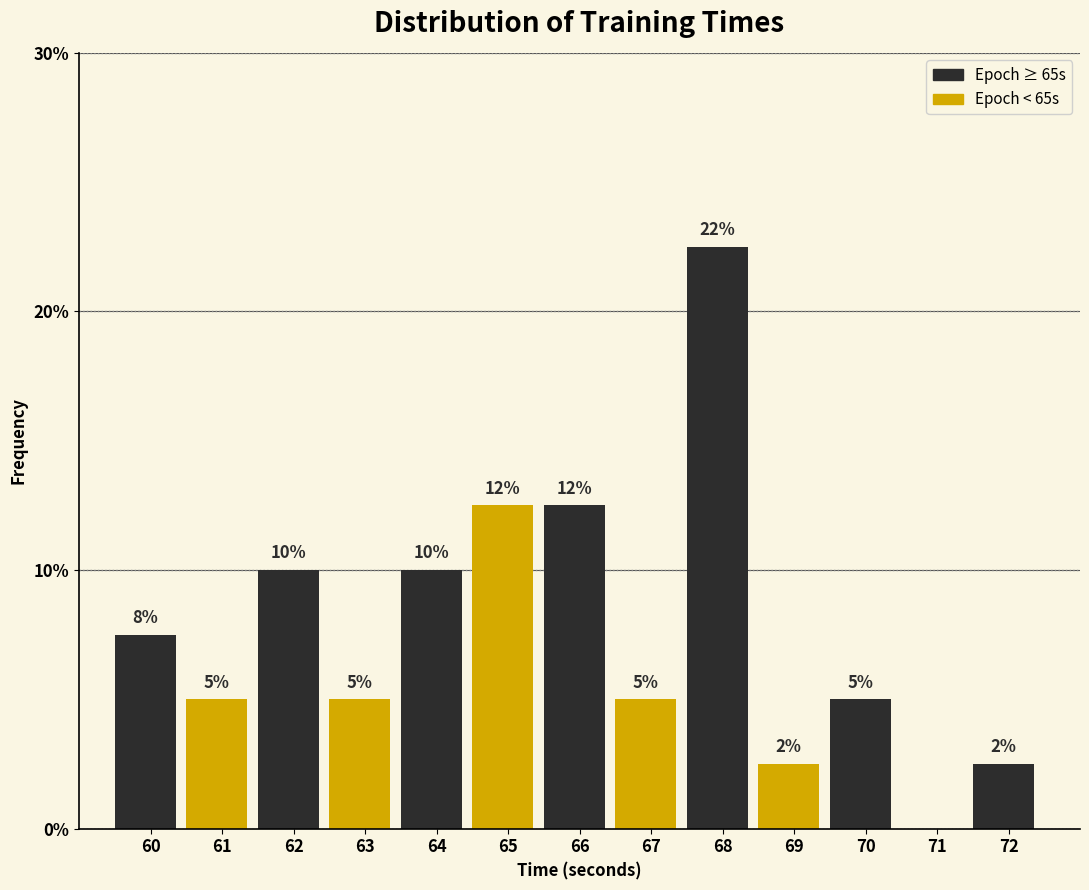

The chart shows a value of 12.5 at 66. True or false?

True